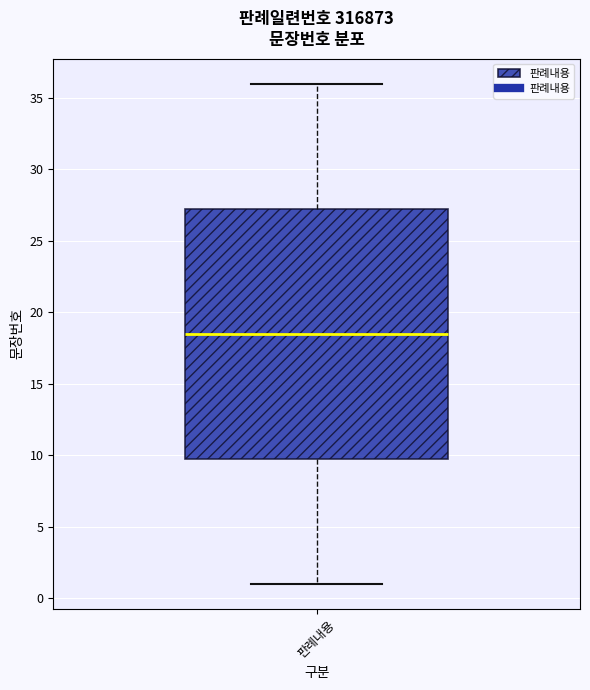

Read this box plot against the y-axis: the position of the median line, the range covered by the box, and the ends of both whiskers. The values are not printed on the chart, so give them approximately, as read against the axis.

median 18.5, box 10.0 to 27.5, whiskers 1.0 to 36.0